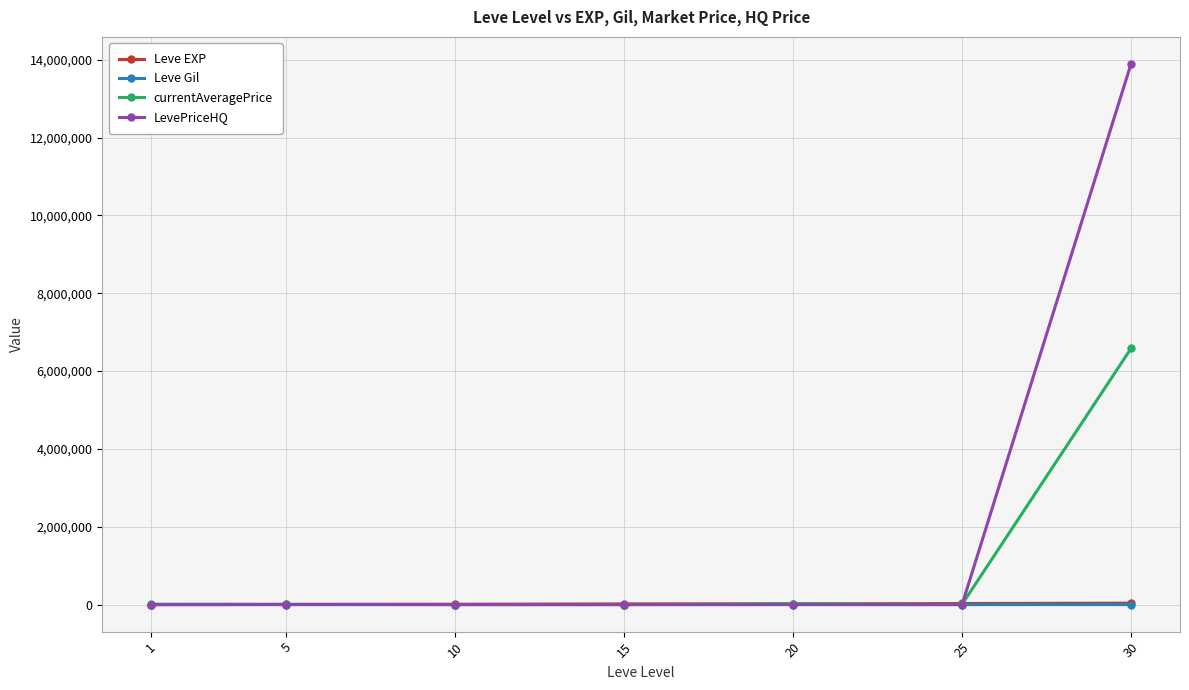

What is the total value across all series at 30?

20513938.5